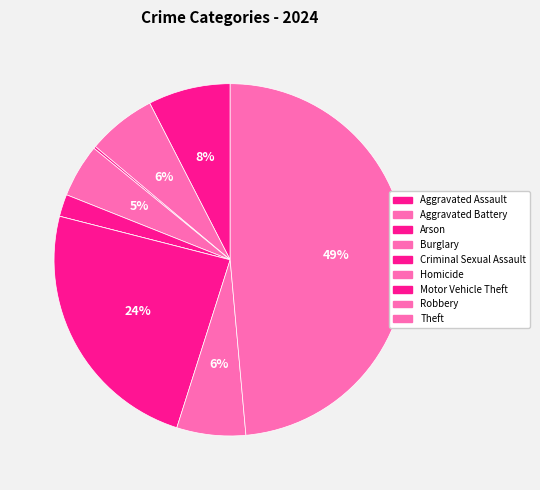

To the nearest percent, what is the average slice percentage?

11%